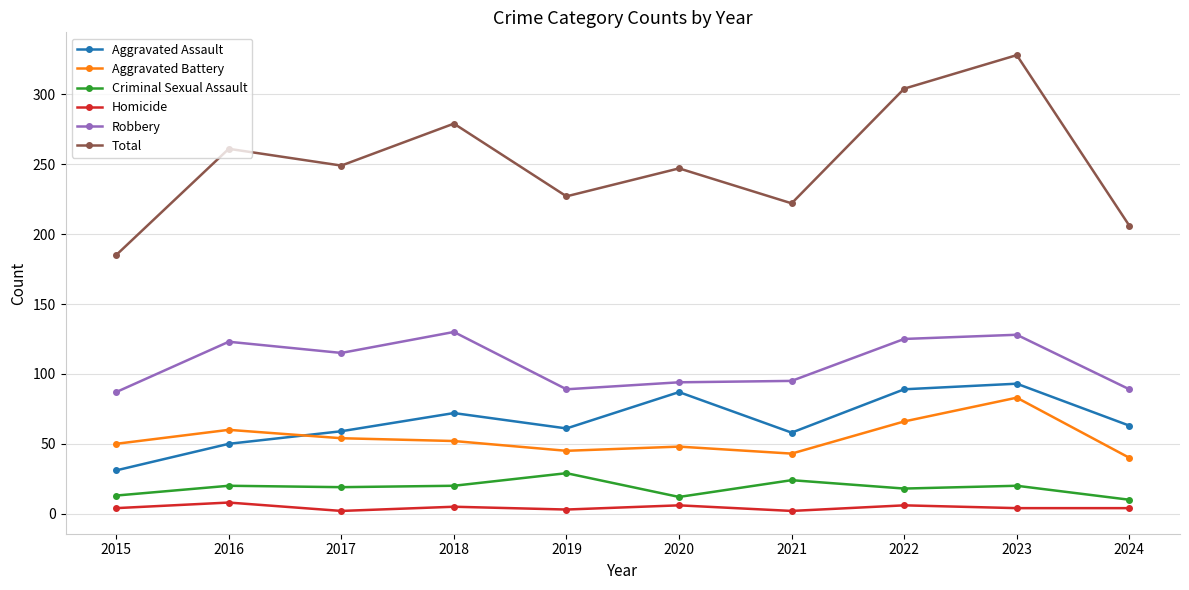

The value of Homicide at 2017 is 2. True or false?

True